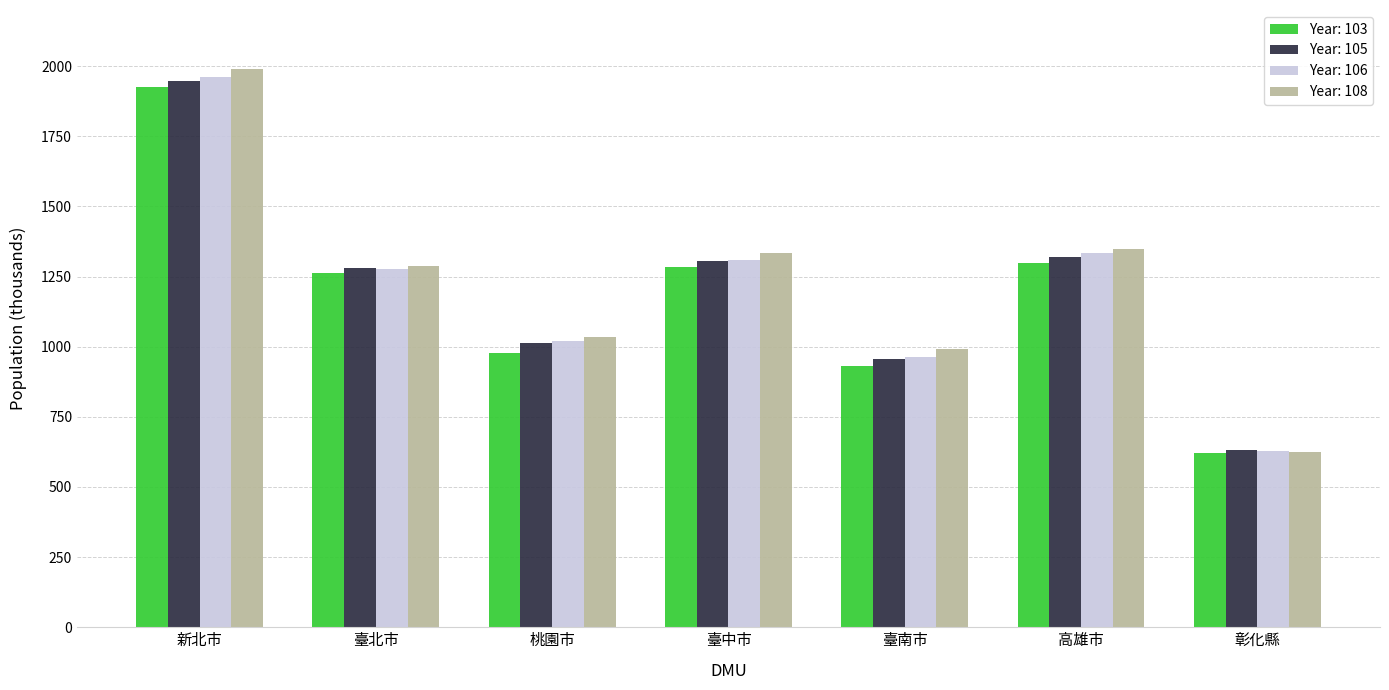

Which series has the largest range (max minus min)?

Year: 108